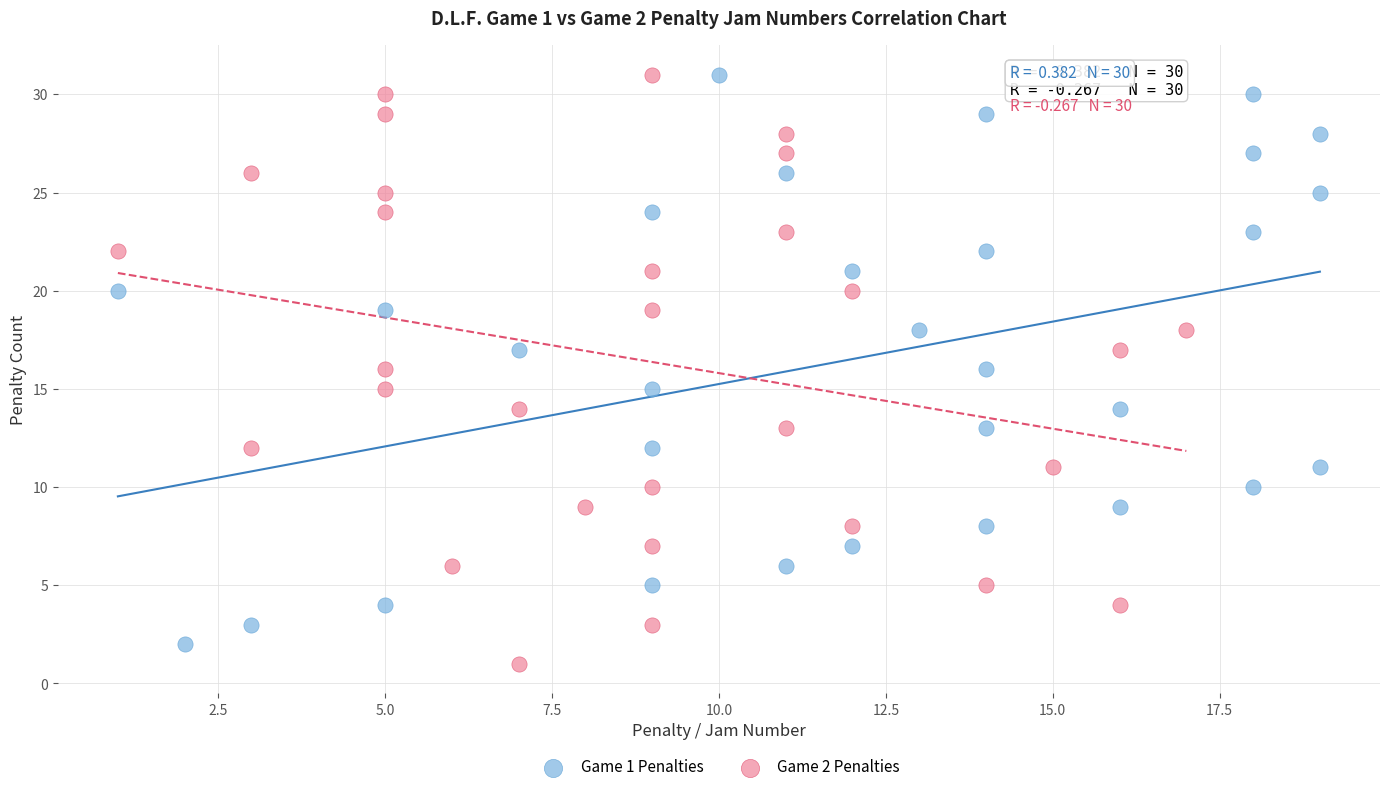

Which series has the largest Y range (max minus min)?

Game 2 Penalties